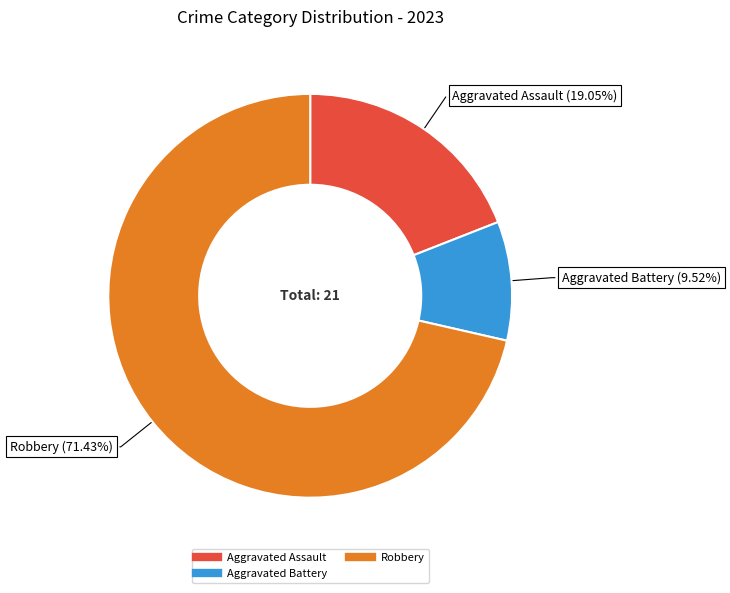

To the nearest percent, what is the difference between the largest and smallest slice percentages?

62%